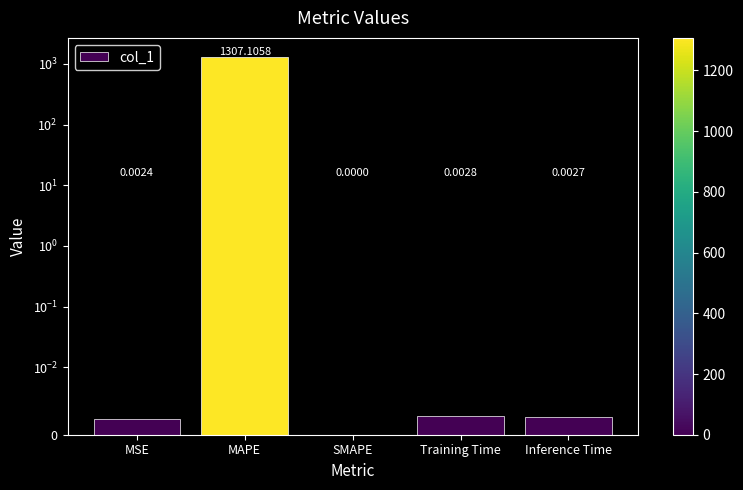

Reading left to right, transcribe all the data shown in this chart.

MSE=0.0	MAPE=1307.1	SMAPE=0.0	Training Time=0.0	Inference Time=0.0